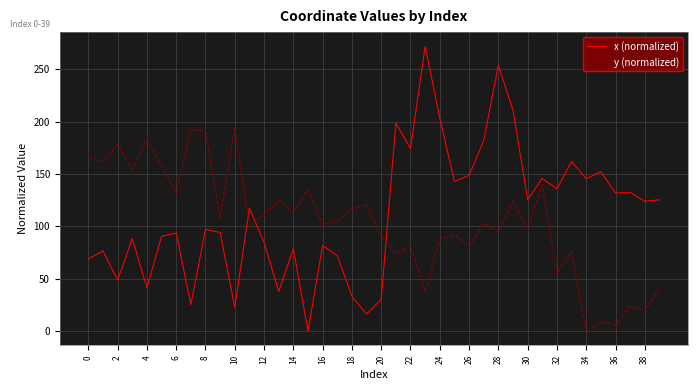

Which series ends up on top after the final intersection of y (normalized) and x (normalized)?

x (normalized)